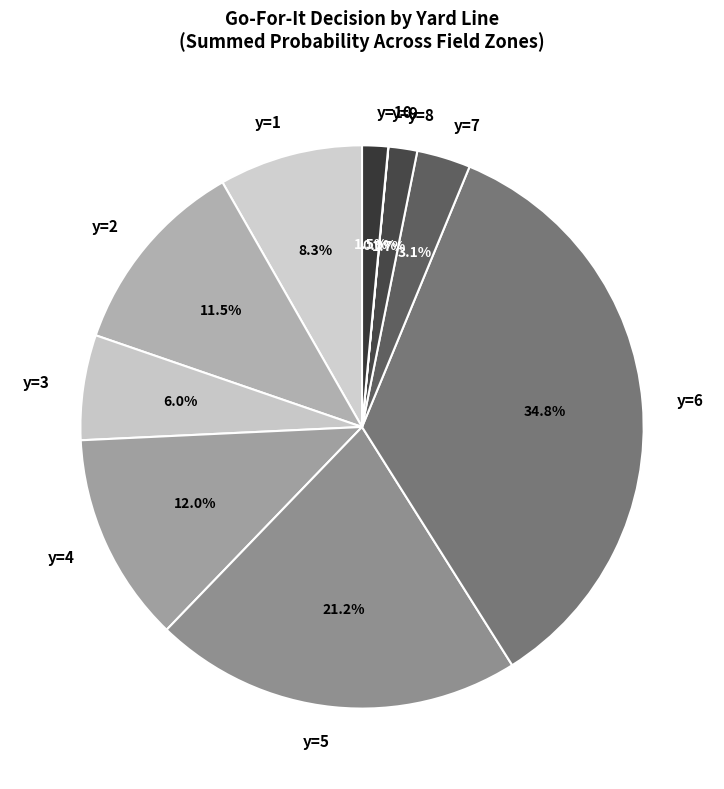

Approximately how many times larger is the value at y=10 compared to y=8?

0.9